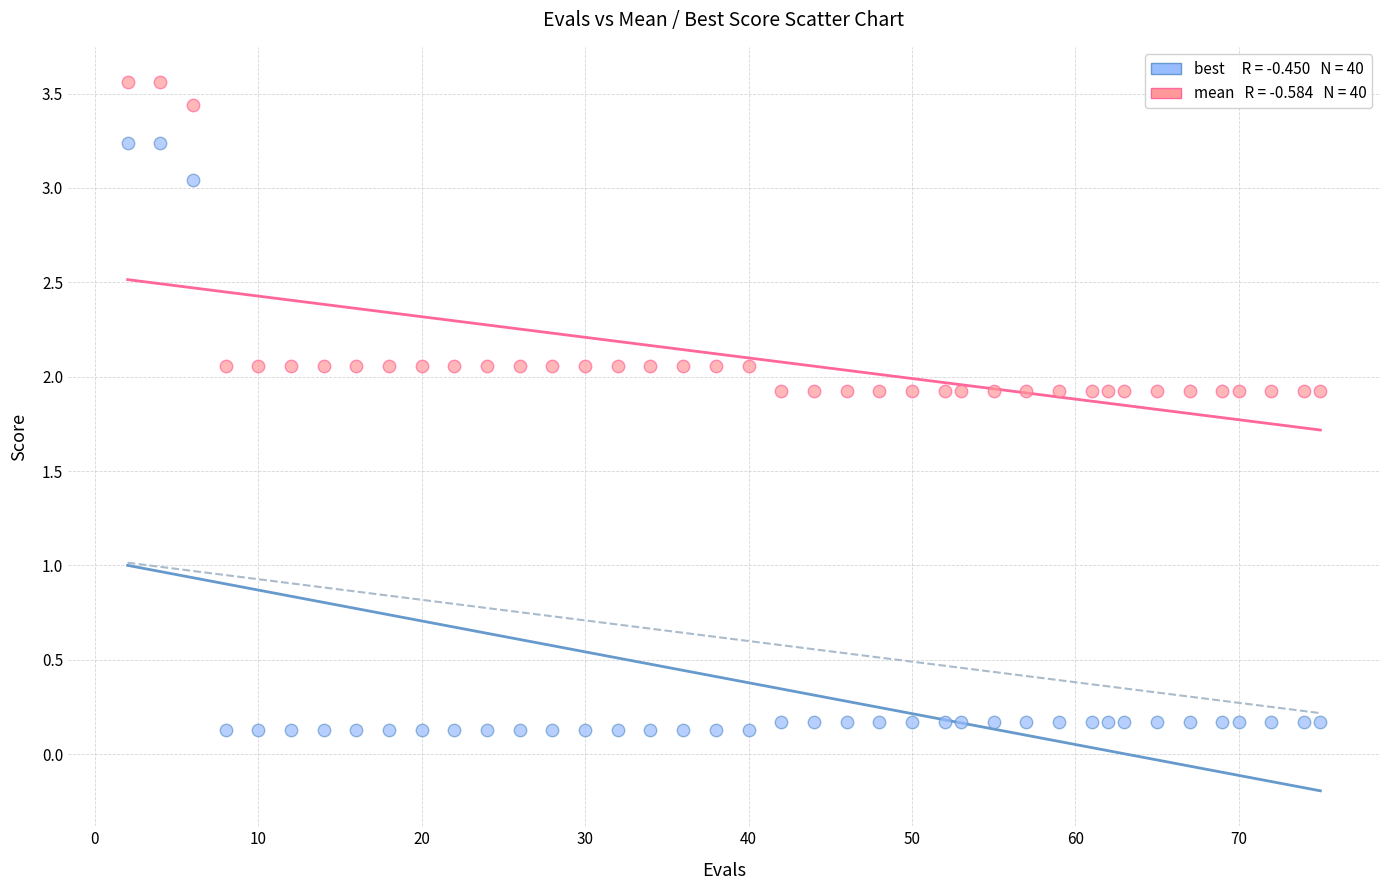

Across all data points, what is the range of X values (max minus min)?

73.0